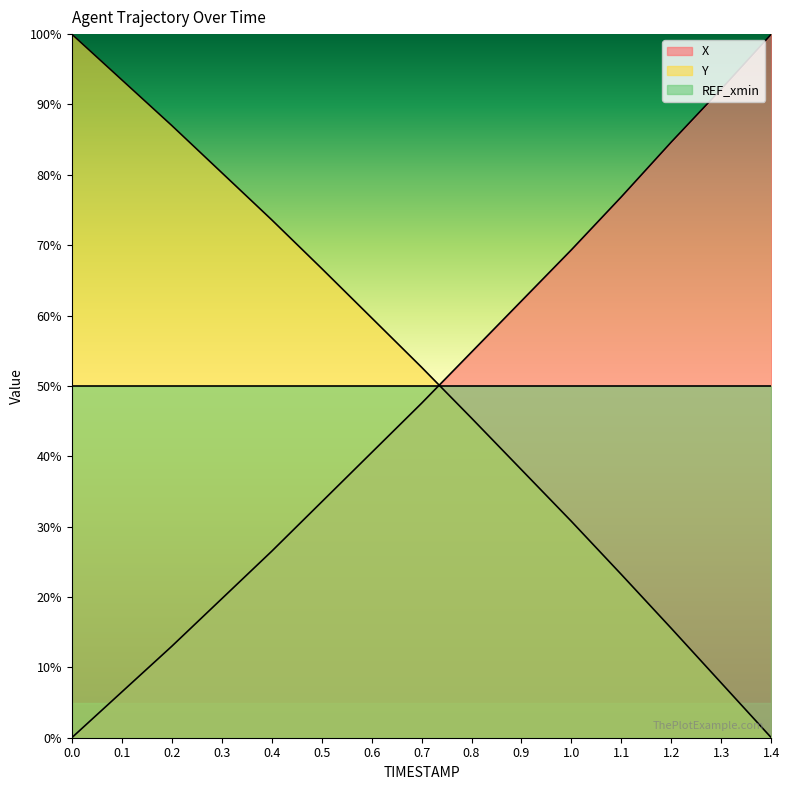

What is the spread (max minus min) of values at 0.8?

9.4